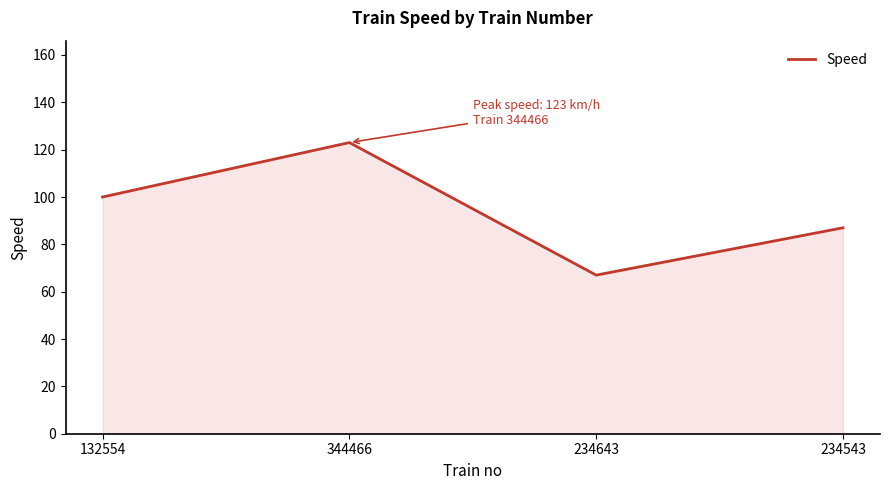

What is the average value?

94